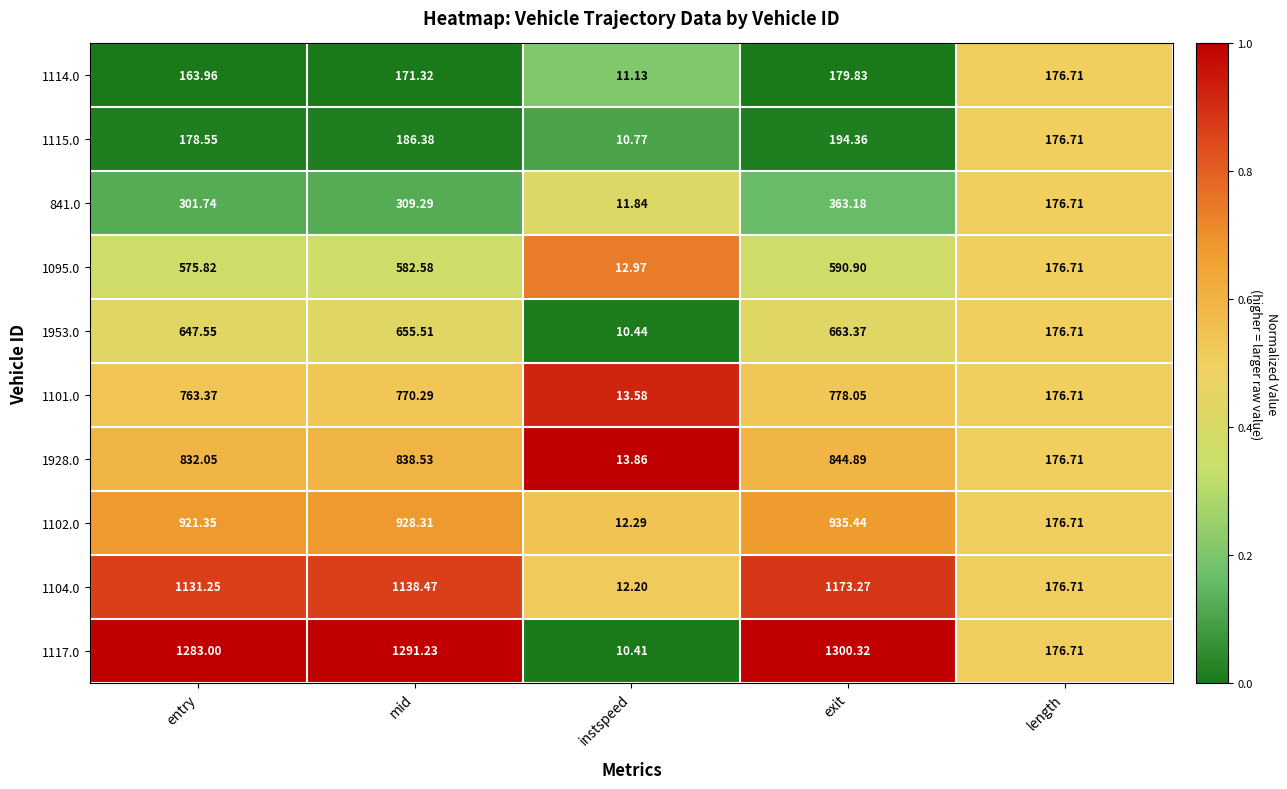

At which category is the sum across all series the highest?

exit